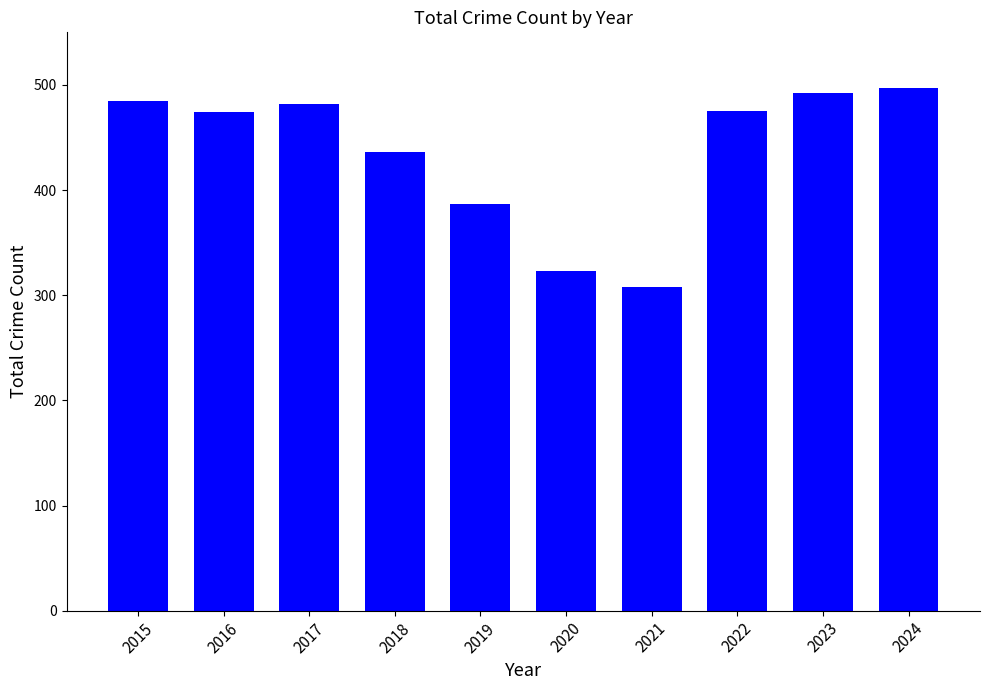

Which category has the lowest value across all series?

2021